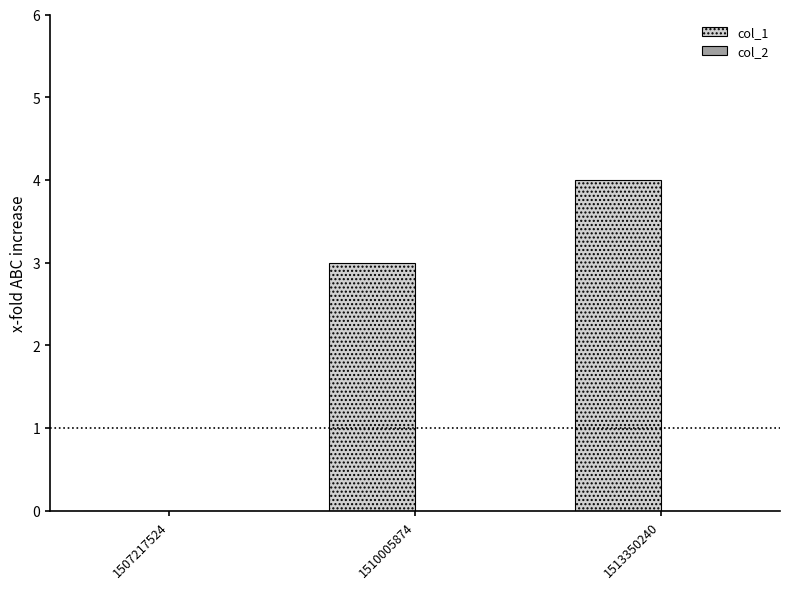

At which label is the value closest to 2?

1510005874